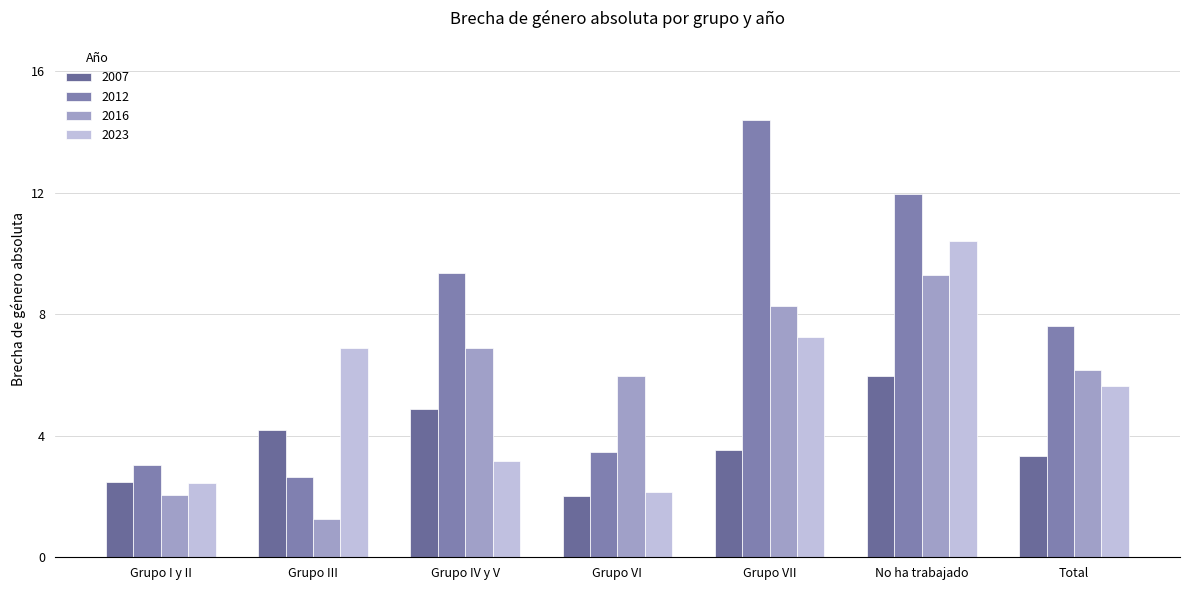

What is the sum of all 2023 values?

37.9